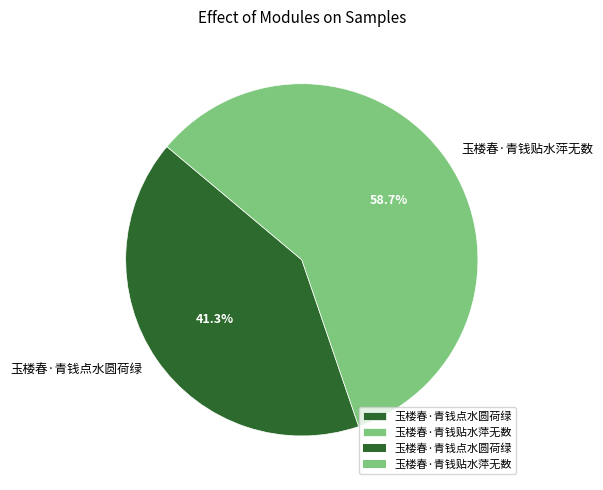

True or false: 玉楼春·青钱贴水萍无数 accounts for 52% of the total.

False